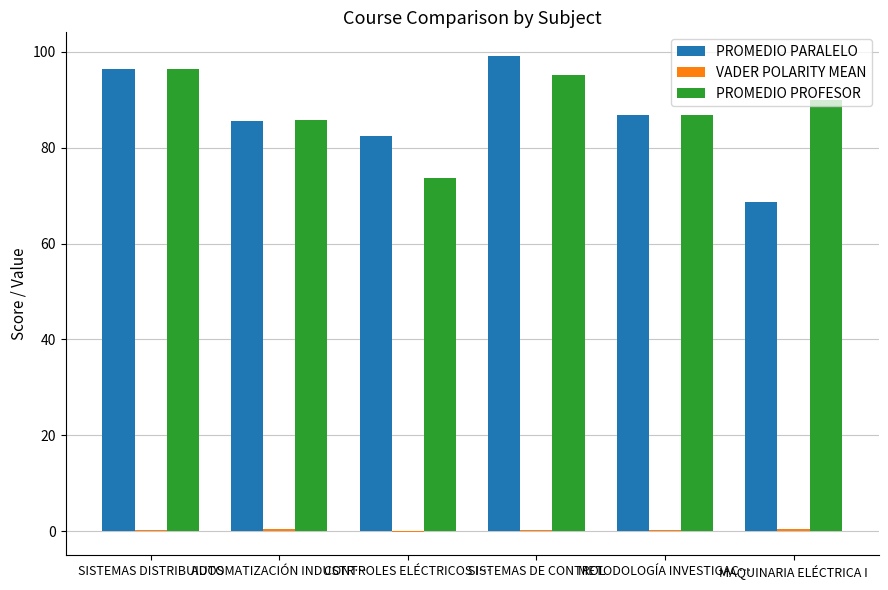

What is the maximum value shown in the chart?

99.1